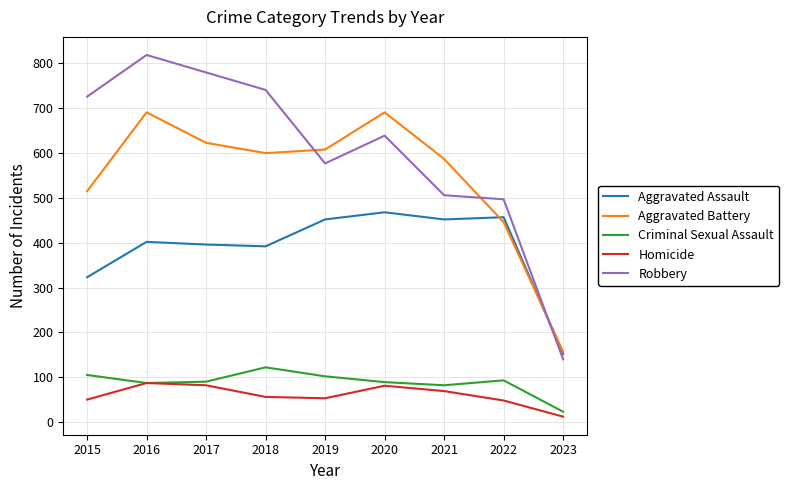

Which category has the lowest value across all series?

2023